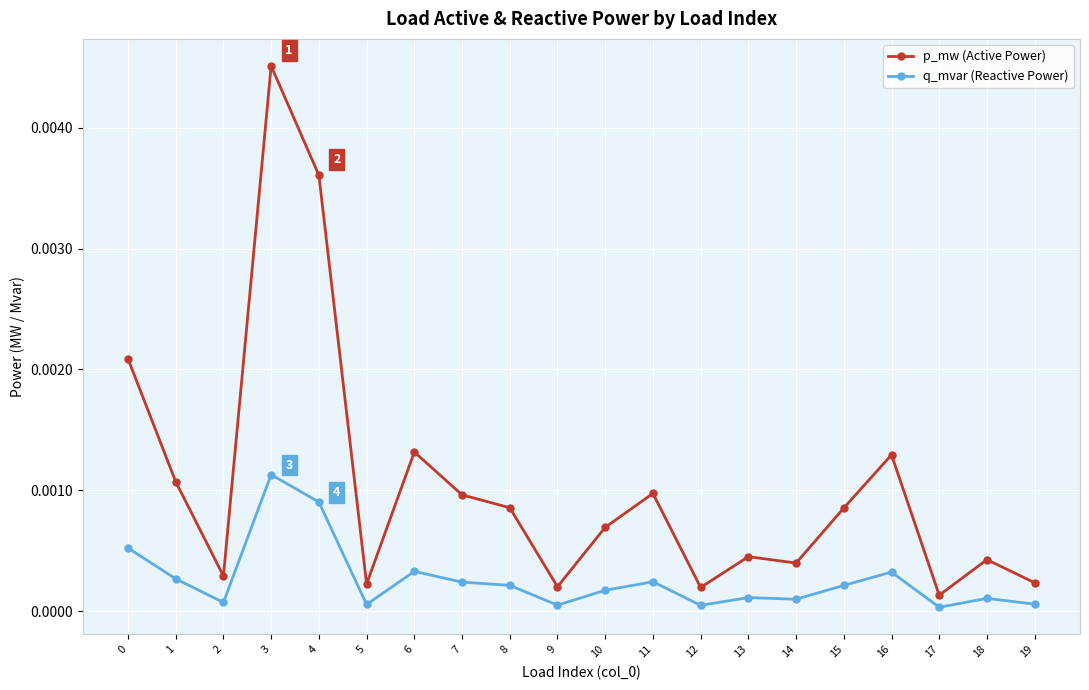

At how many categories does at least one series exceed 0?

20